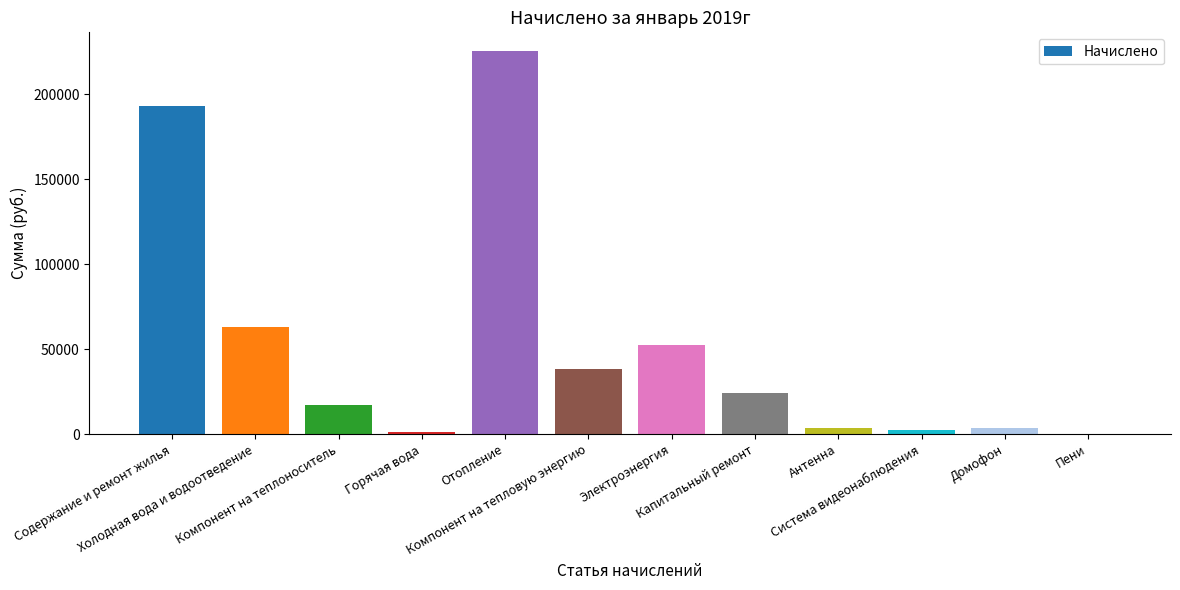

Does the chart contain stacked bars?

No